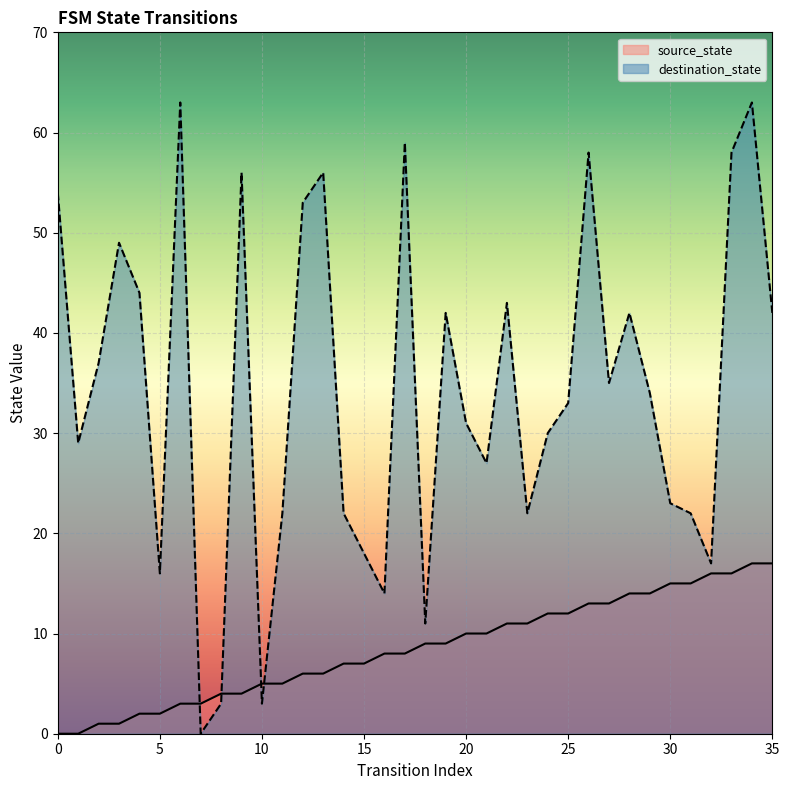

Between 14 and 10, which is larger?

14